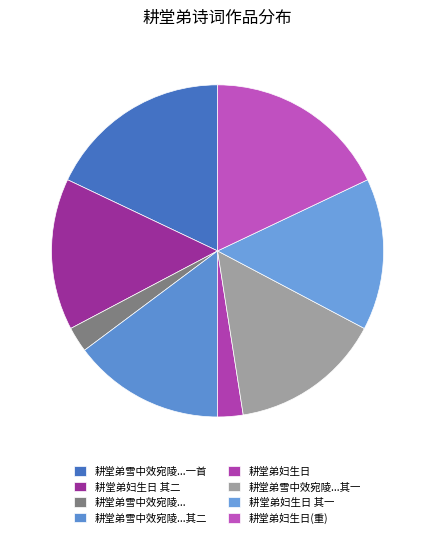

How many segments does this pie chart have?

8